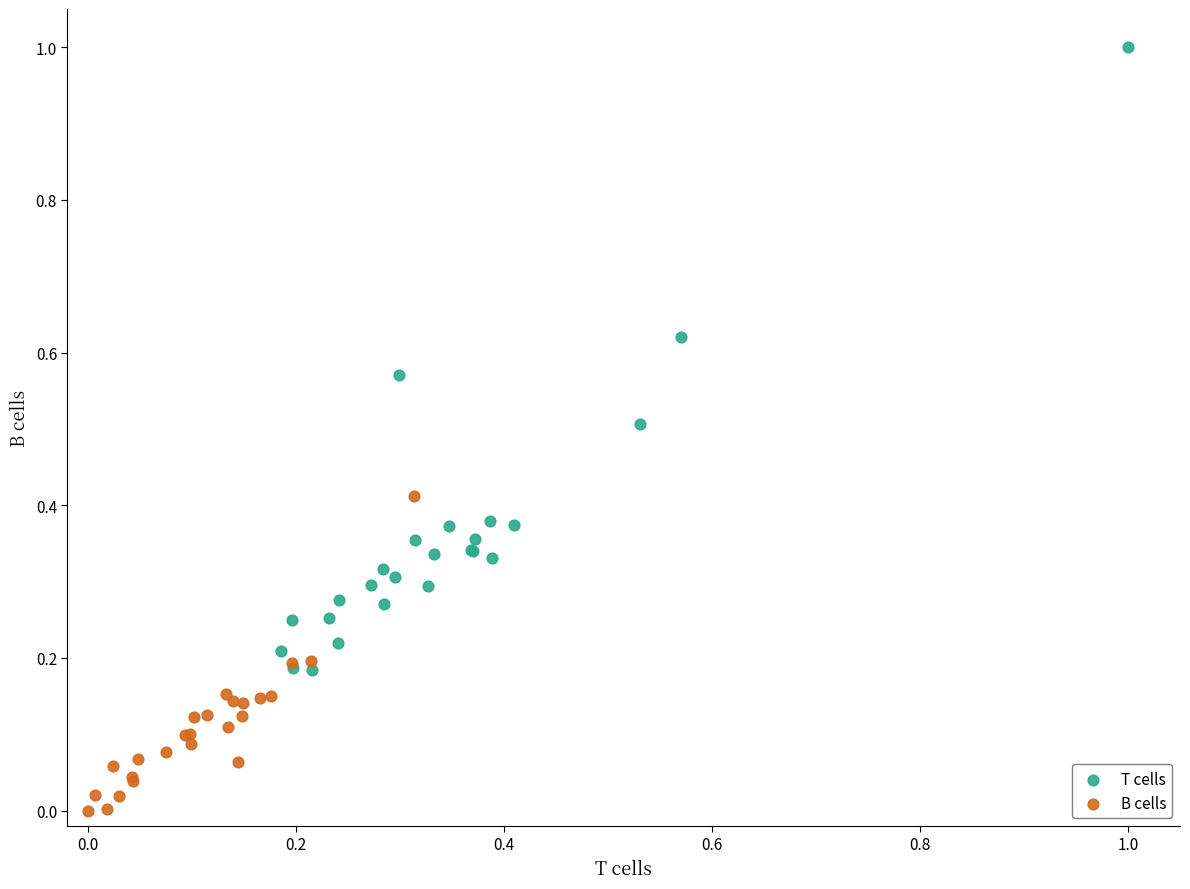

Which series reaches the maximum Y coordinate?

T cells